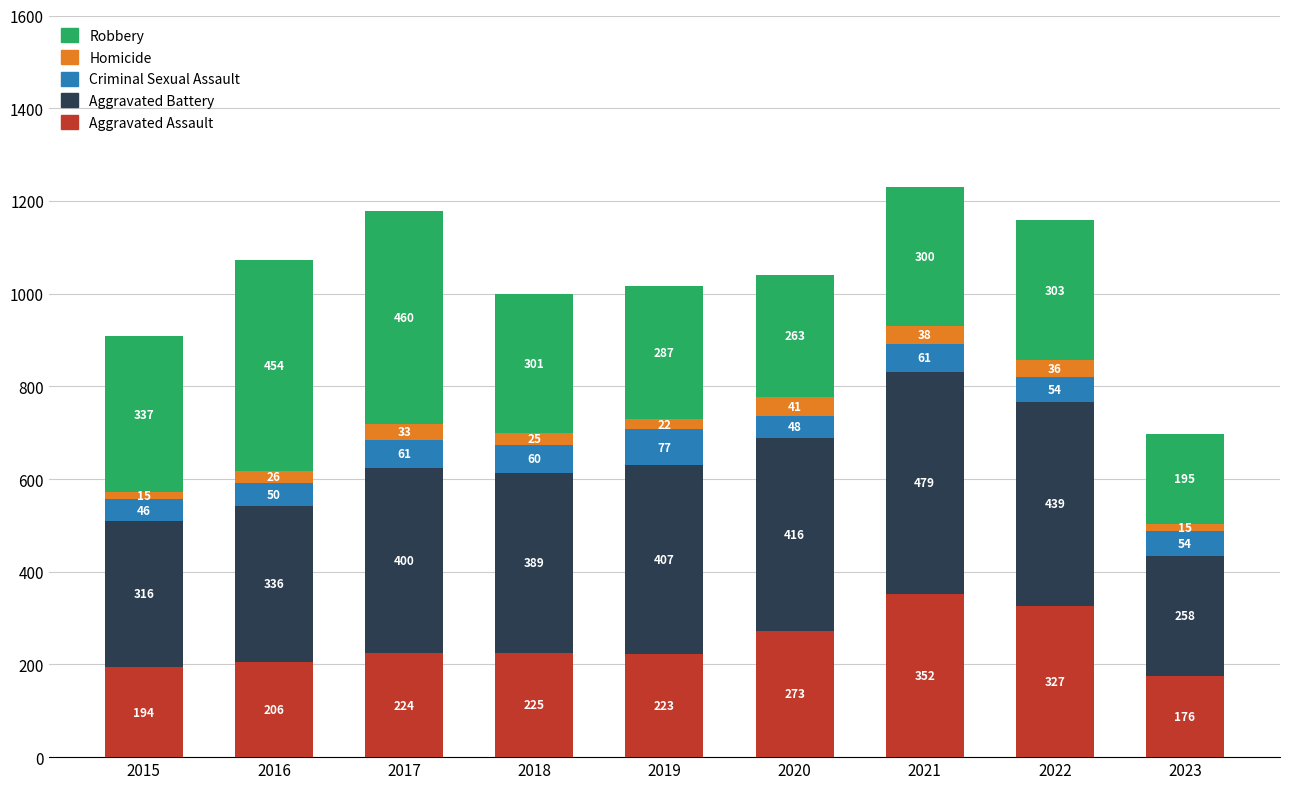

What is the highest value of the Aggravated Assault series?

352